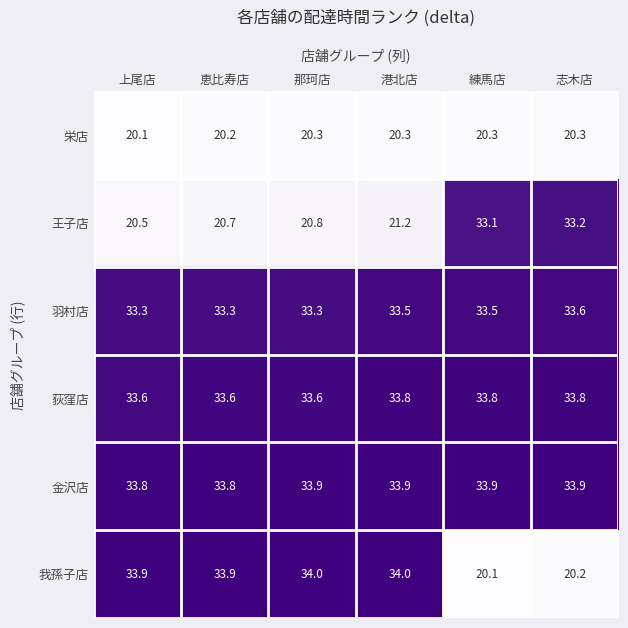

At which category is the sum across all series the highest?

港北店